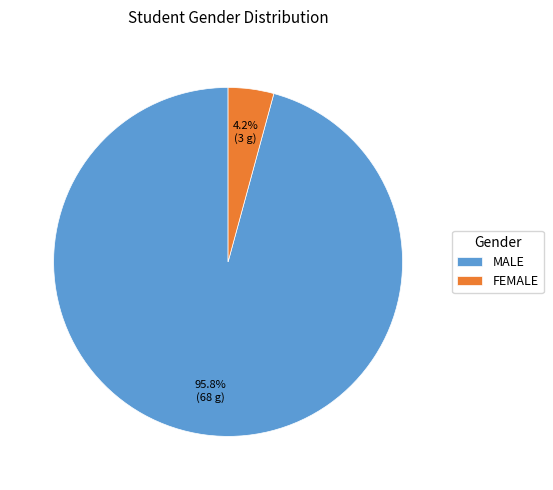

Is it true that MALE is 96% of the pie?

True